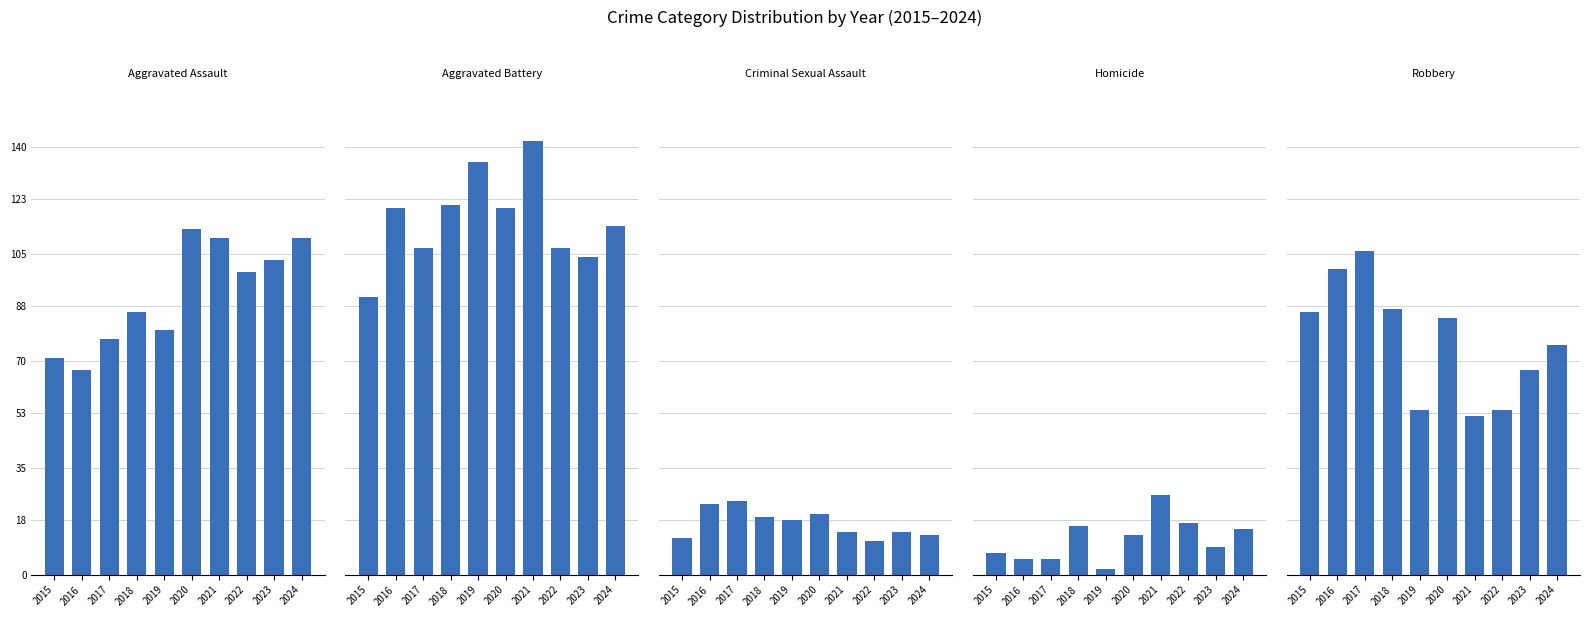

What is the sum of the Aggravated Assault values at 2016 and 2017?

144